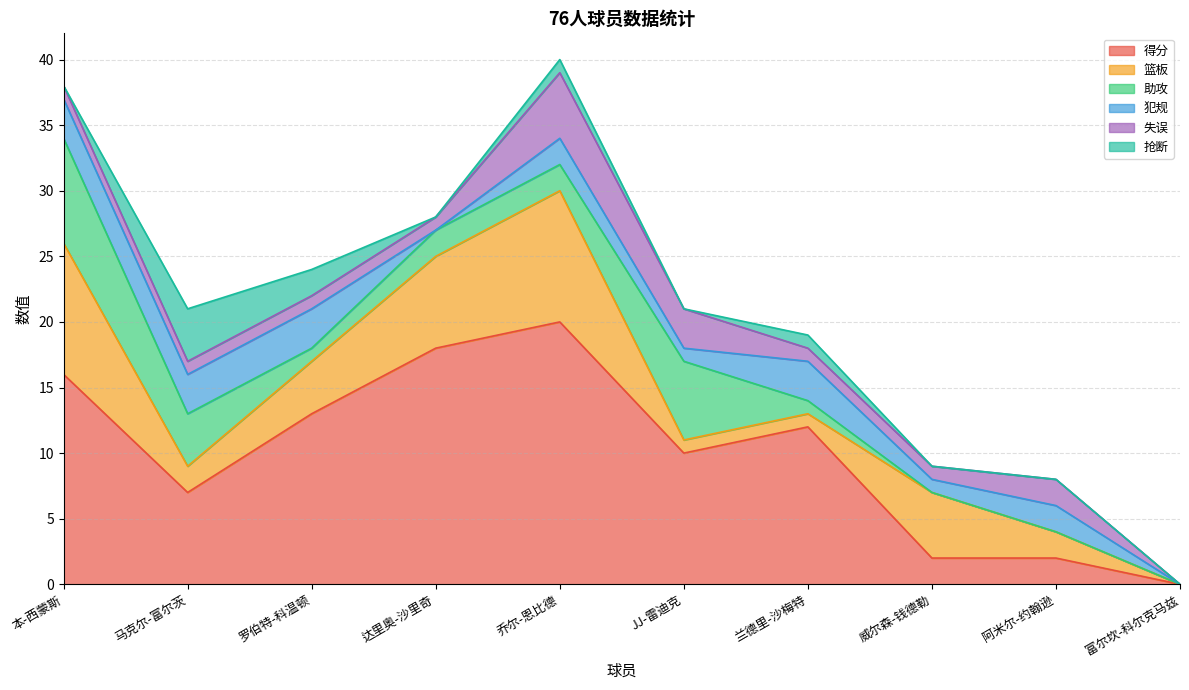

Rank the series at 马克尔-富尔茨 from lowest to highest value.

失误, 篮板, 犯规, 助攻, 抢断, 得分